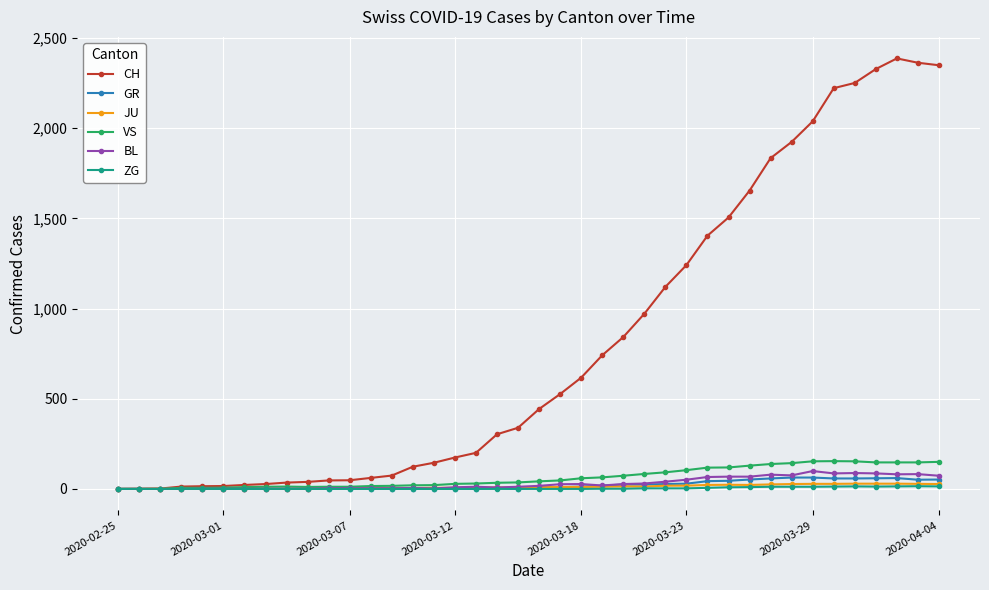

At how many categories does at least one series exceed 1420?

11